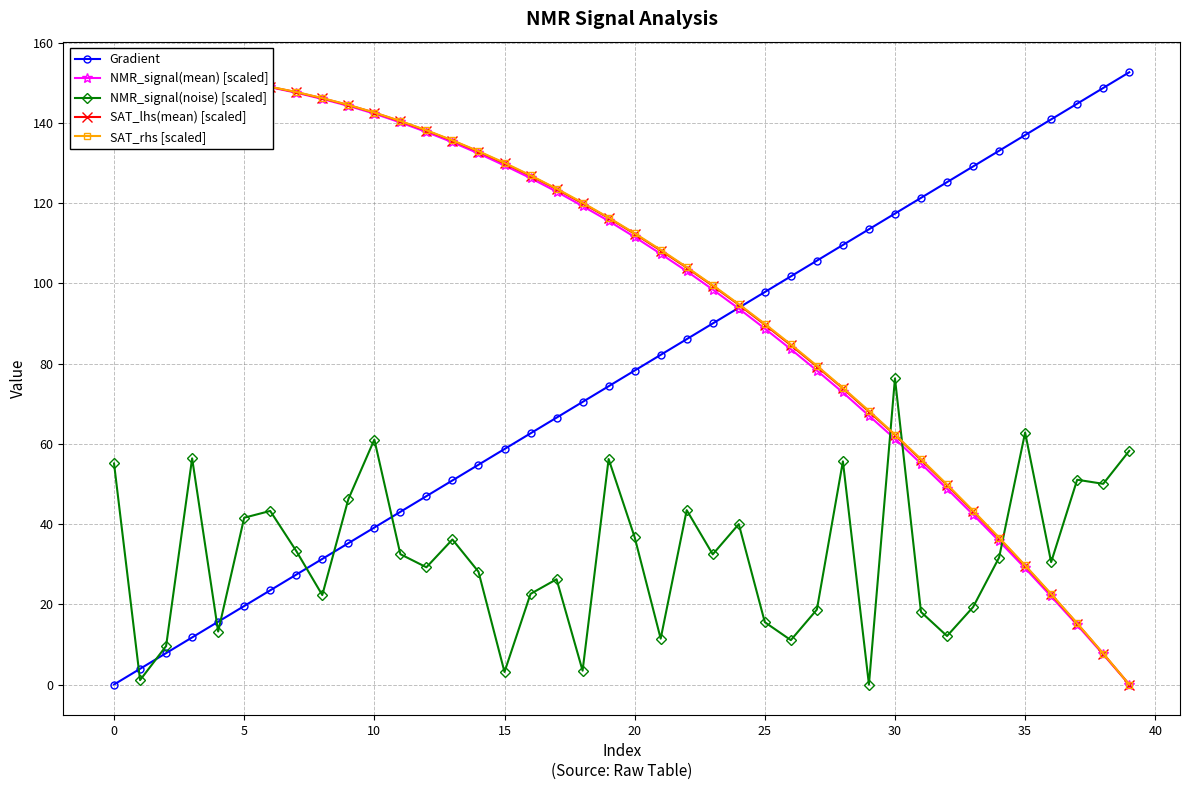

How many lines are shown in the chart?

5